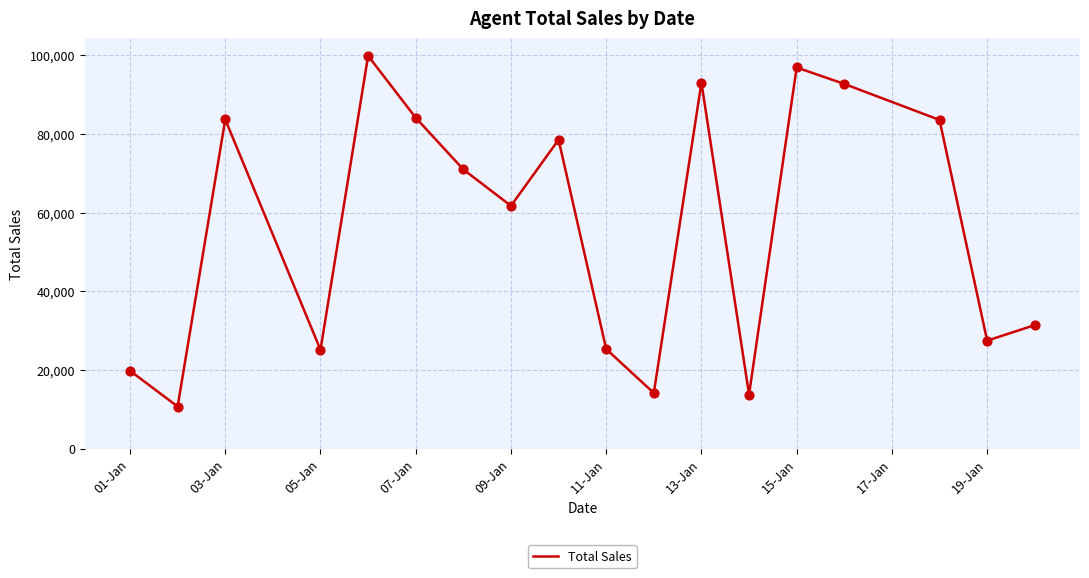

What is the greatest value displayed?

99907